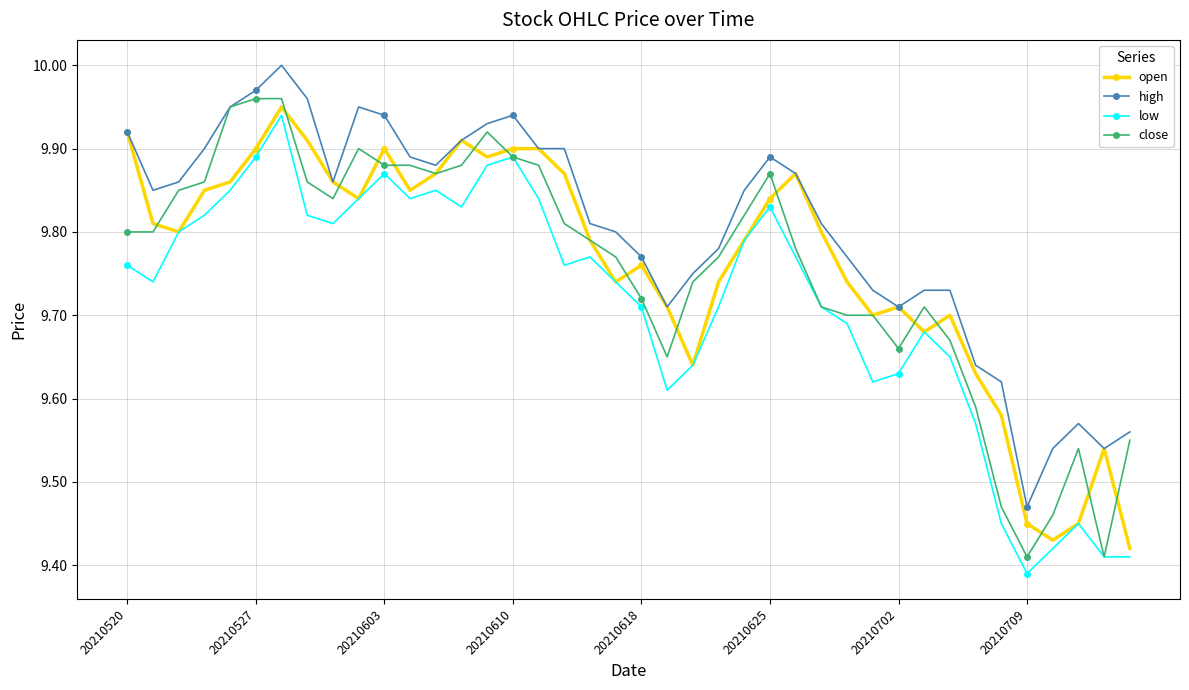

At how many categories does at least one series exceed 9?

40